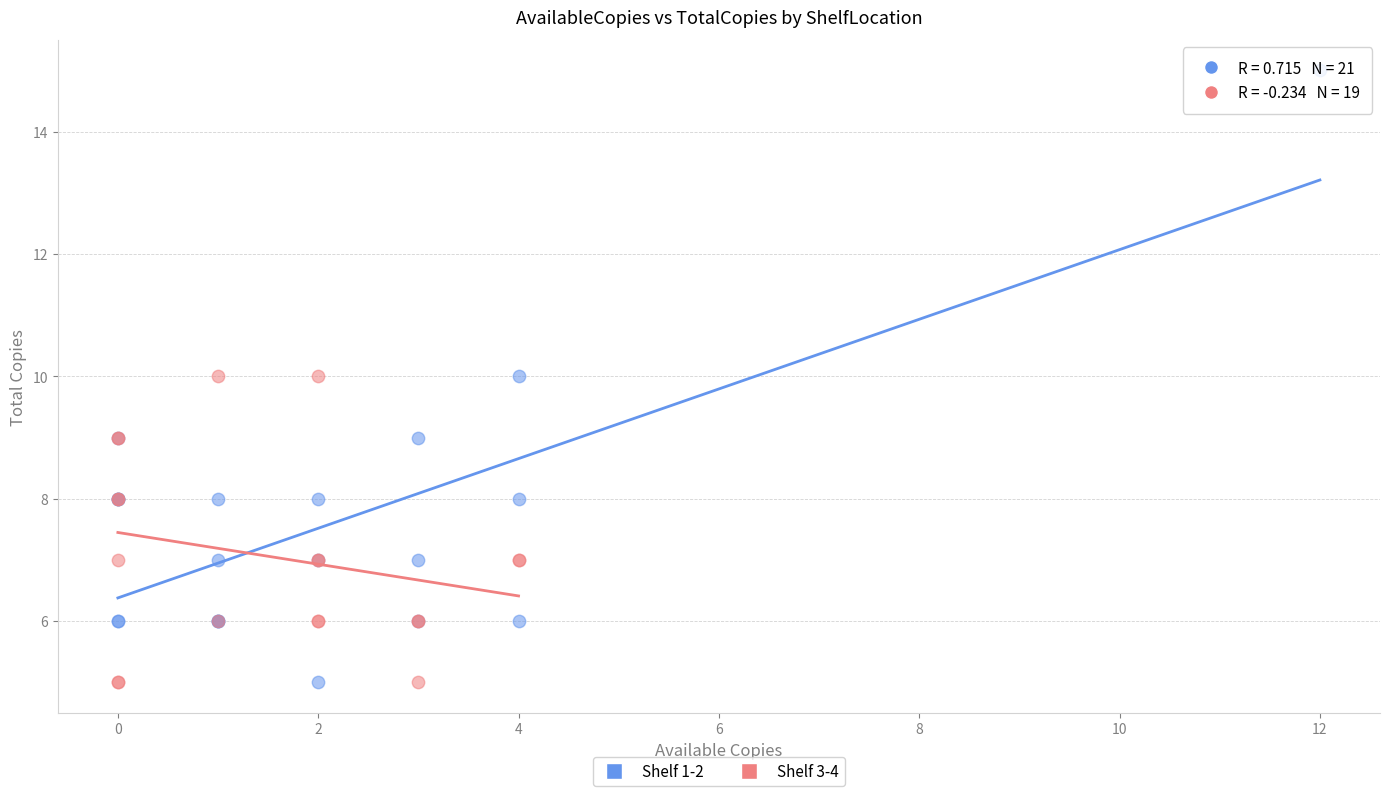

Which series has the largest Y range (max minus min)?

Shelf 1-2